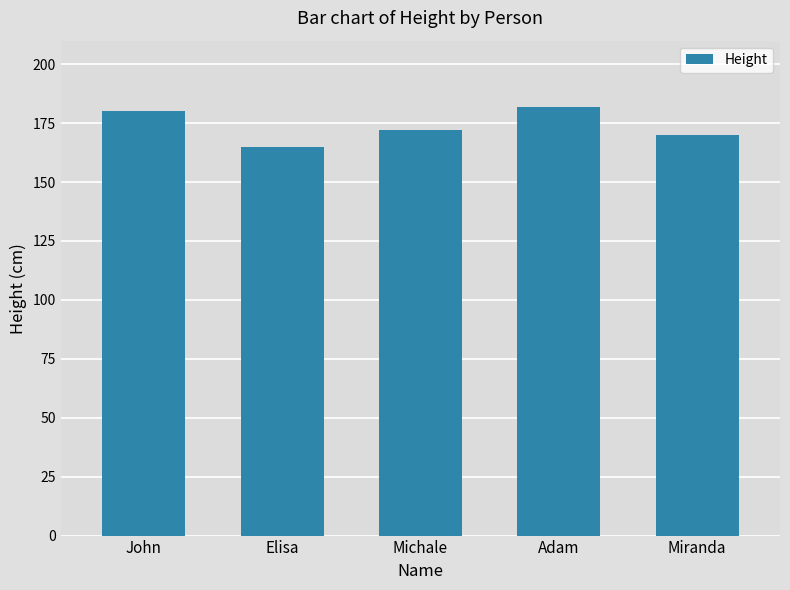

How many bars are there in total?

5